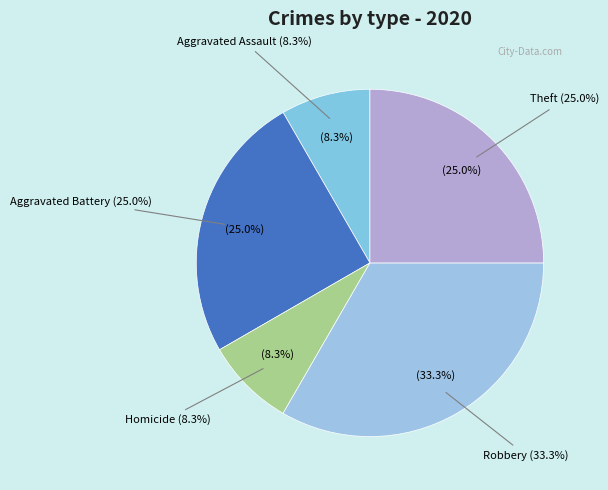

What is the largest slice in the pie chart?

Robbery